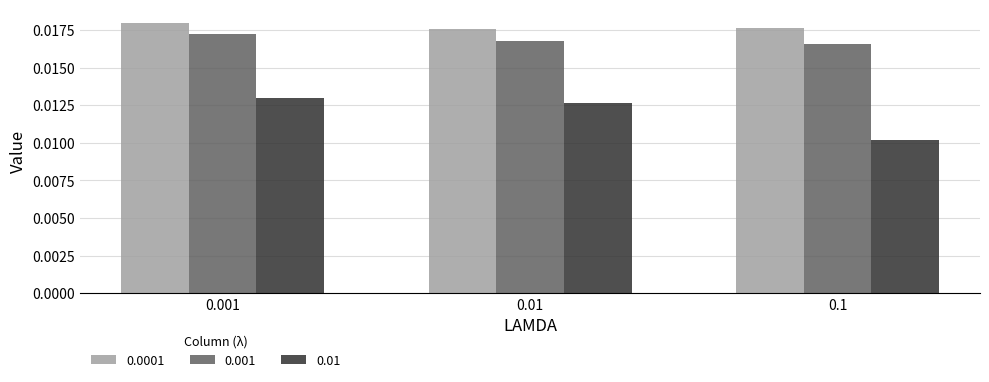

Is the value of 0.0001 at 0.01 greater than the value of 0.01 at 0.01?

Yes